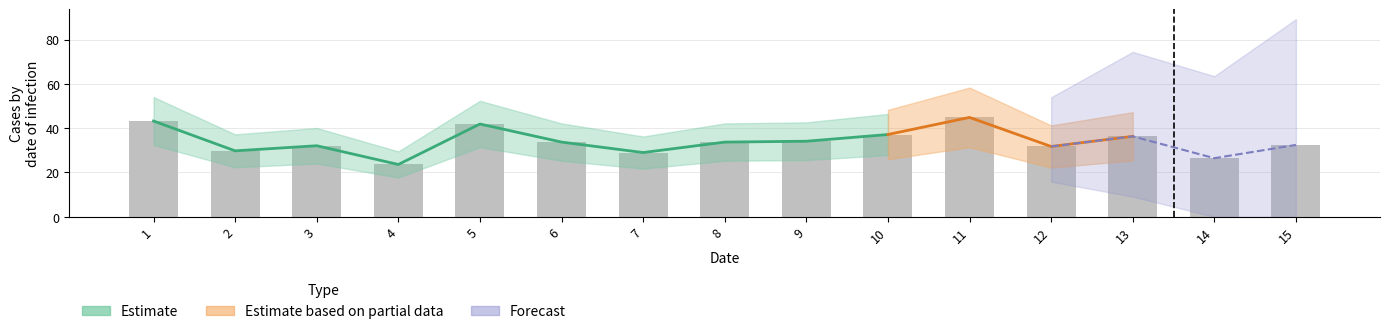

How many data points are above 33?

8